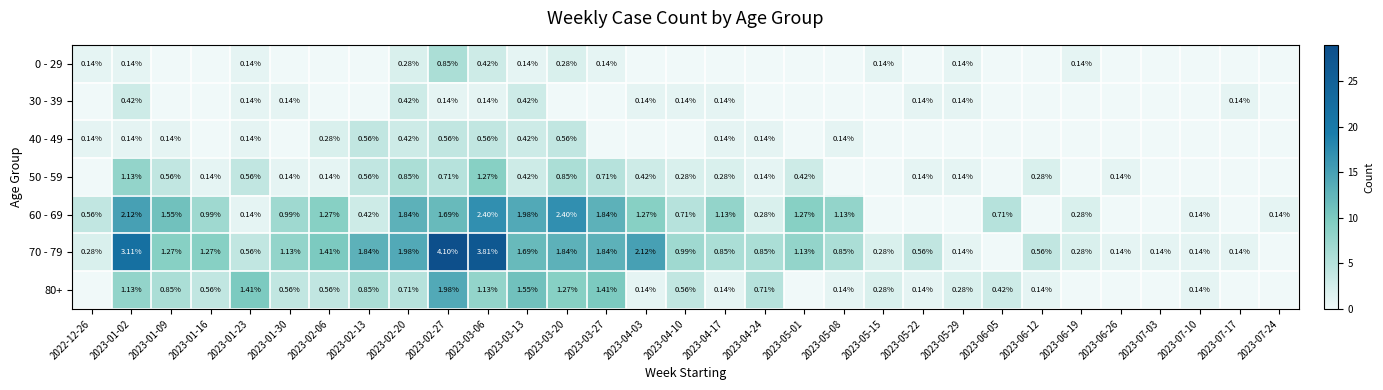

Between 2023-06-26 and 2023-06-05, which is larger?

2023-06-26